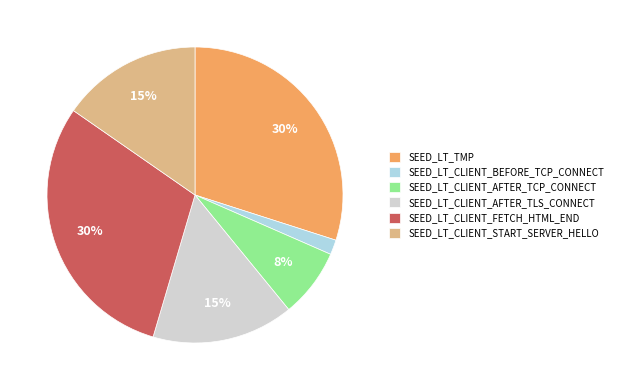

Approximately how many times larger is the value at SEED_LT_CLIENT_AFTER_TCP_CONNECT compared to SEED_LT_TMP?

0.3